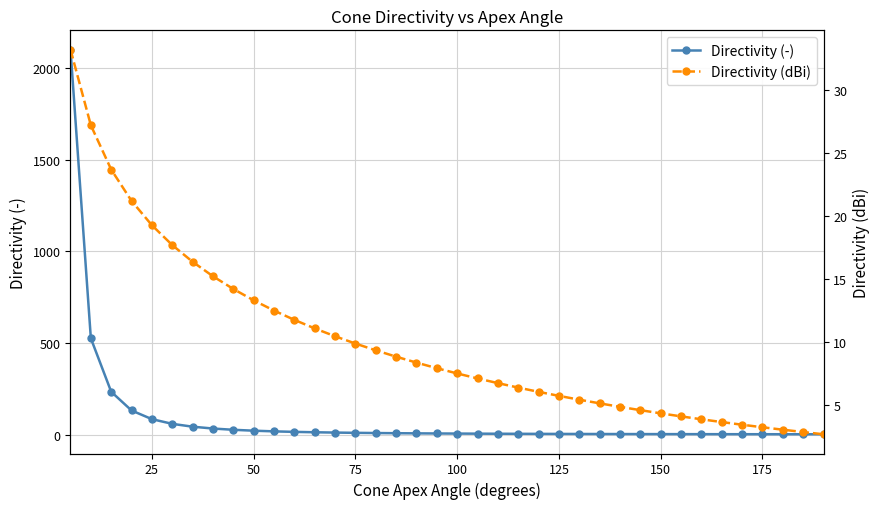

The value of Directivity (dBi) at 15 is 5.9. True or false?

False